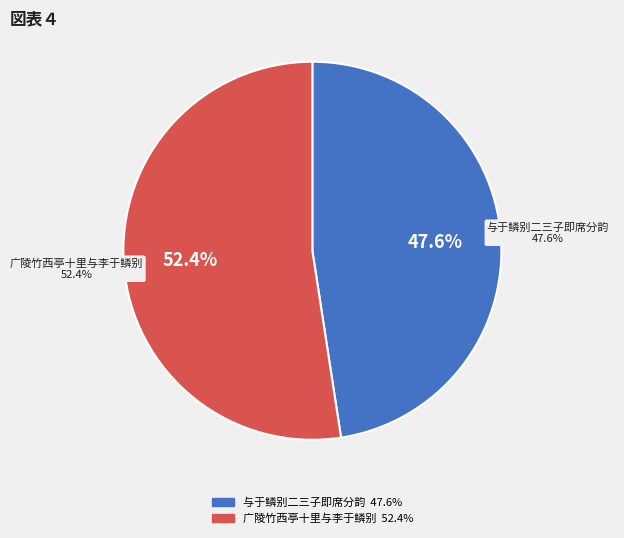

Is it true that 广陵竹西亭十里与李于鳞别 is 52% of the pie?

True